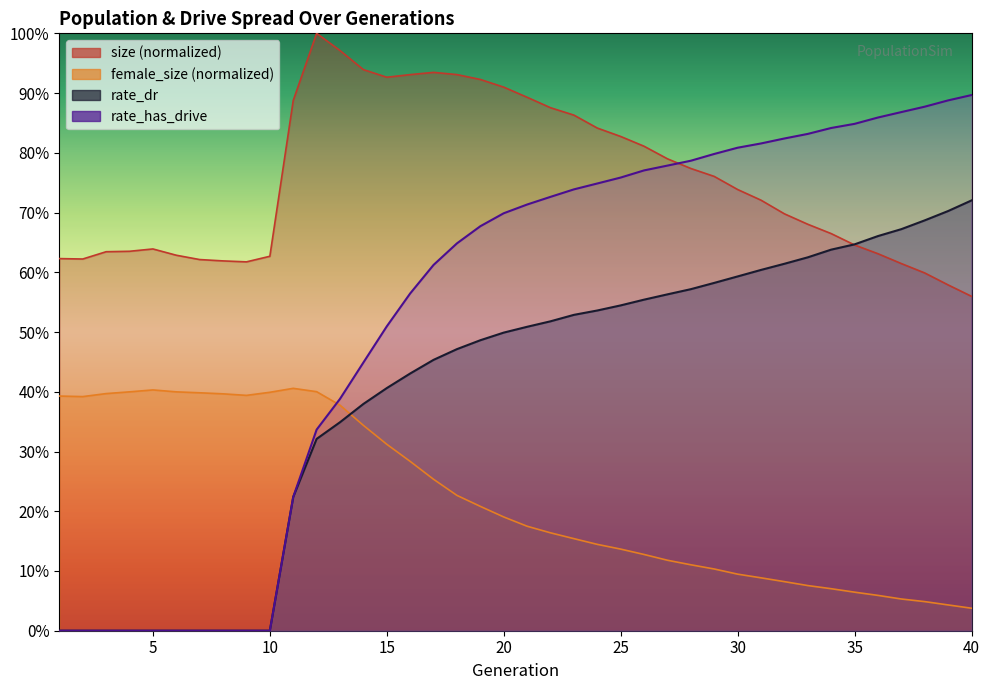

Between 7 and 12, which series saw the biggest shift?

size